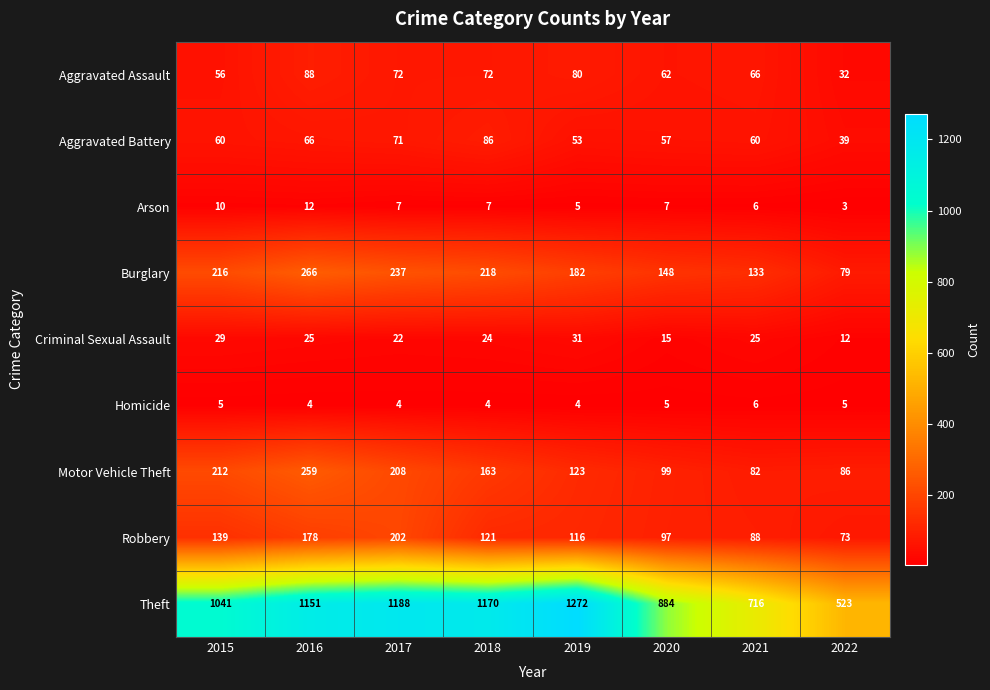

Which series has the widest spread of values?

Theft